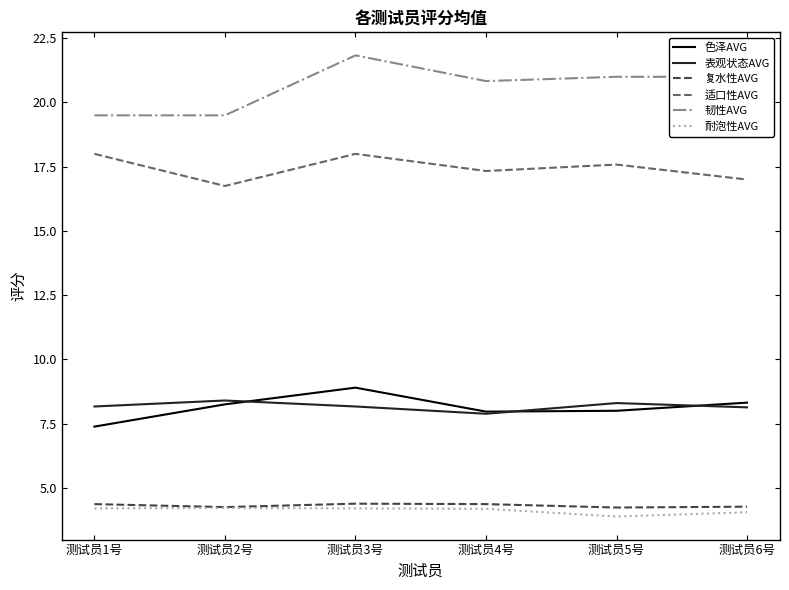

What position from the left is 测试员6号?

6